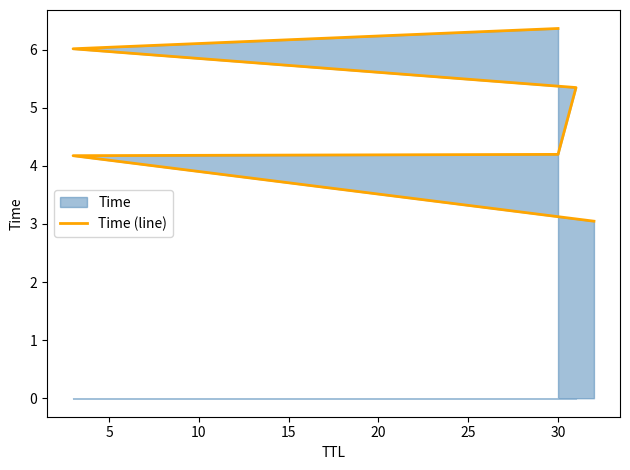

What is the sum of all values?

29.1